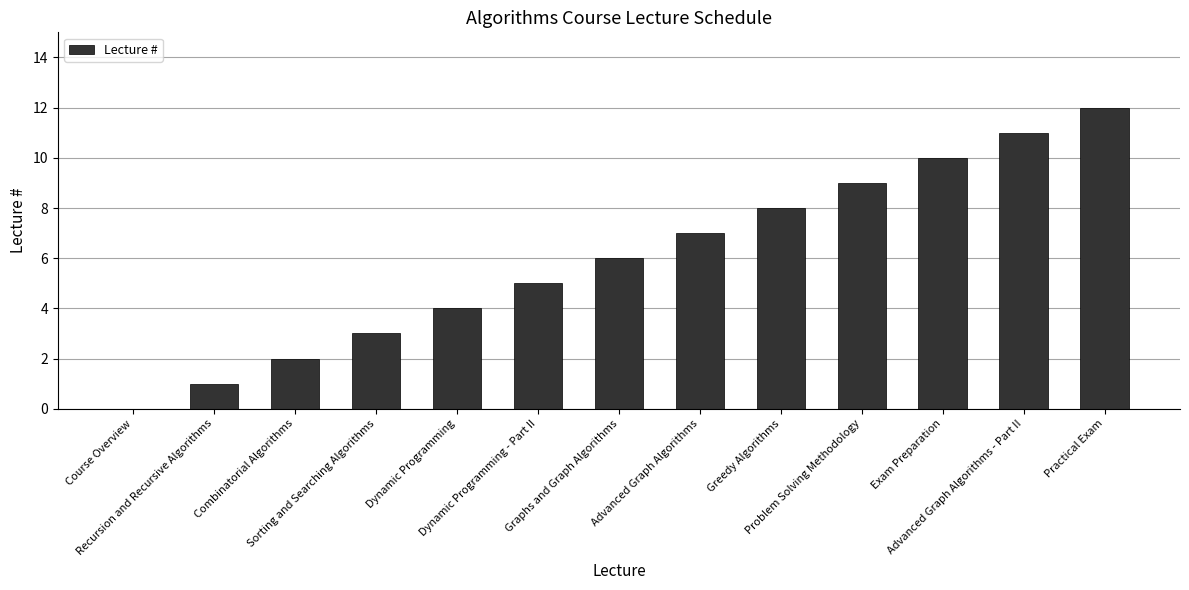

The value at Greedy Algorithms is 8. True or false?

True